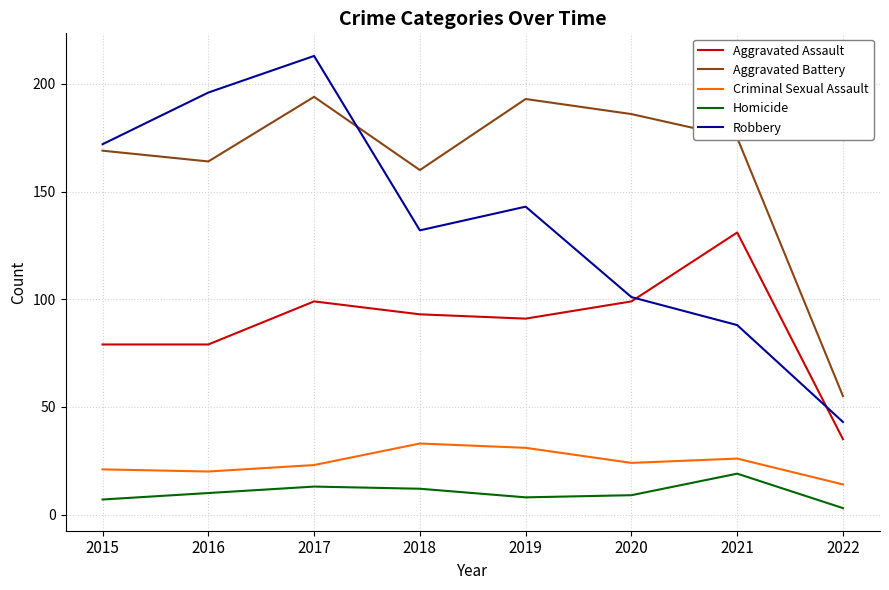

At 2016, list the series in order from largest to smallest.

Robbery, Aggravated Battery, Aggravated Assault, Criminal Sexual Assault, Homicide